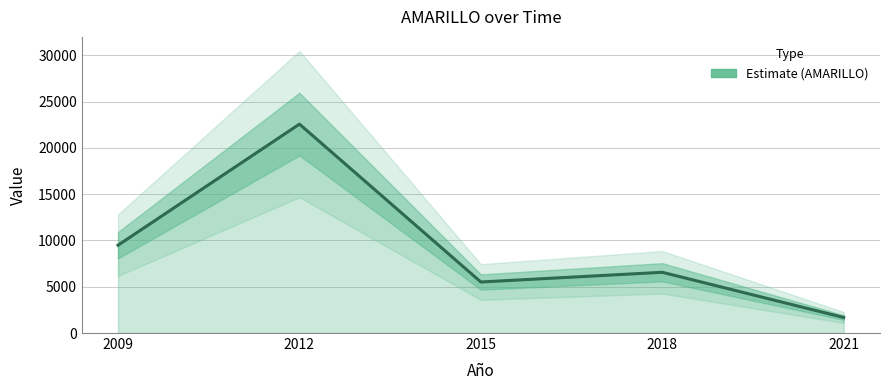

How many lines are shown in the chart?

1